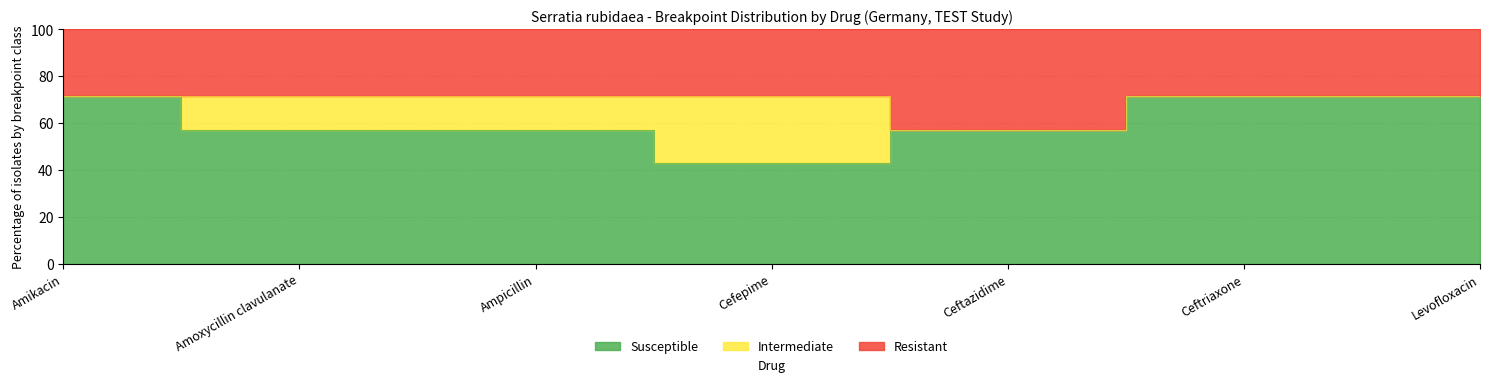

The value of Resistant at Amoxycillin clavulanate is 46.1. True or false?

False